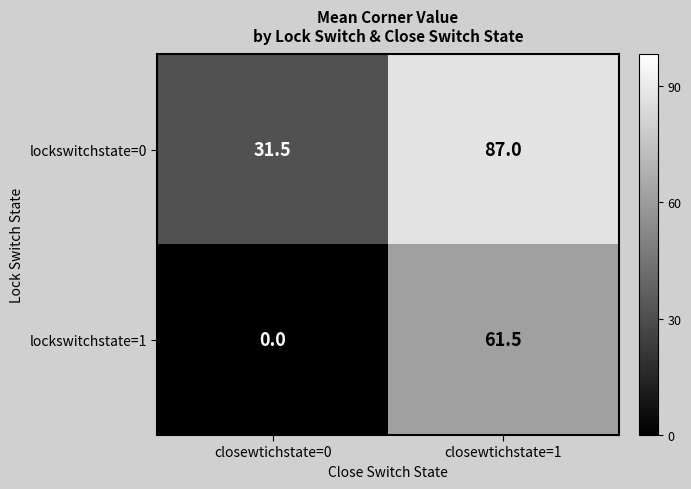

Which series changed the most between closewtichstate=0 and closewtichstate=1?

lockswitchstate=1